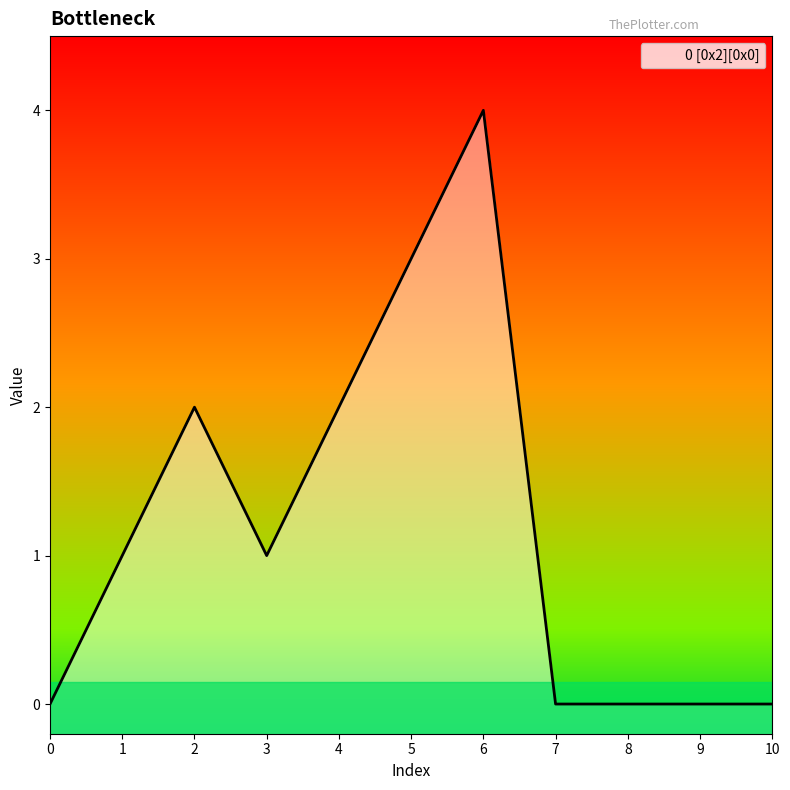

What is the change in value from 5 to 8?

-3